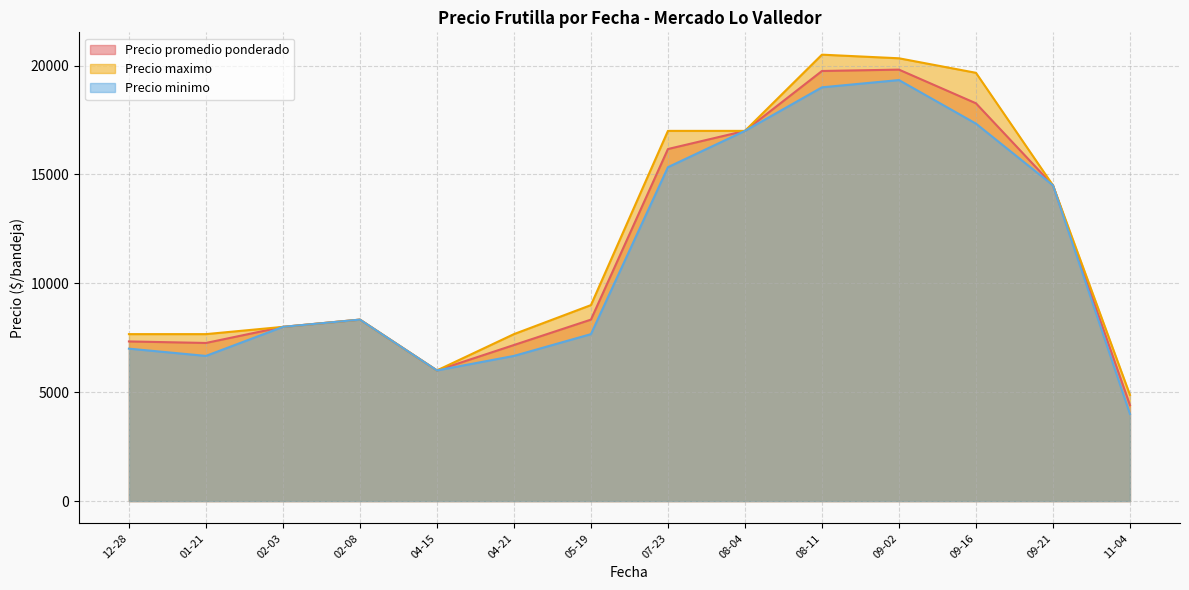

True or false: Precio minimo and Precio maximo cross at least once.

False